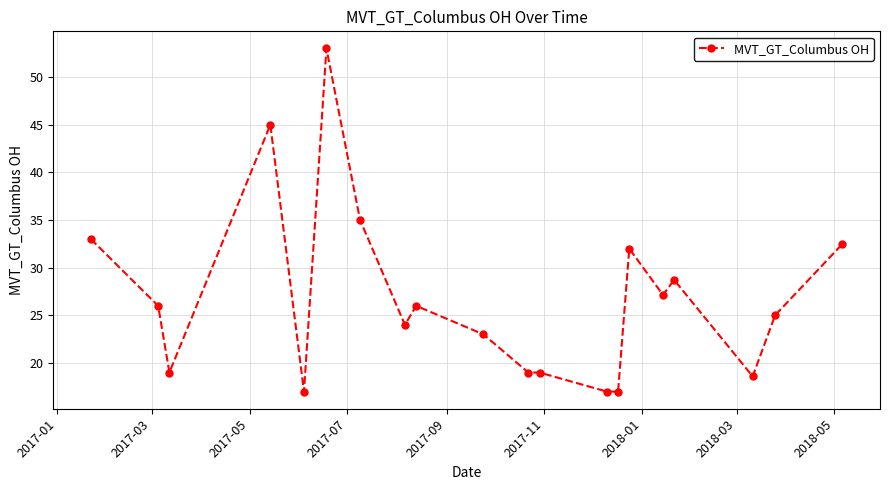

What is the average value?

26.8